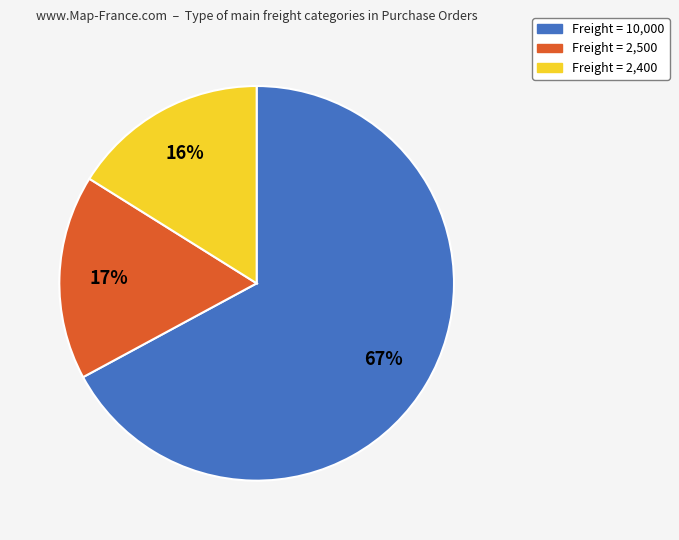

Rank the categories by value from lowest to highest.

Freight = 2,400, Freight = 2,500, Freight = 10,000